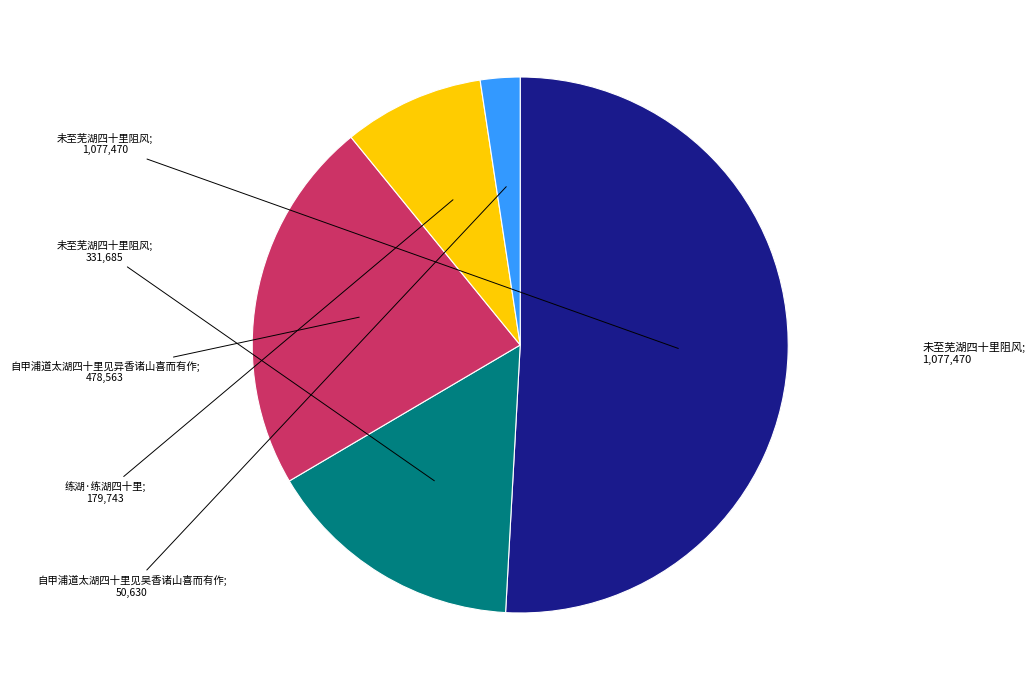

Is there a majority slice in this chart?

Yes